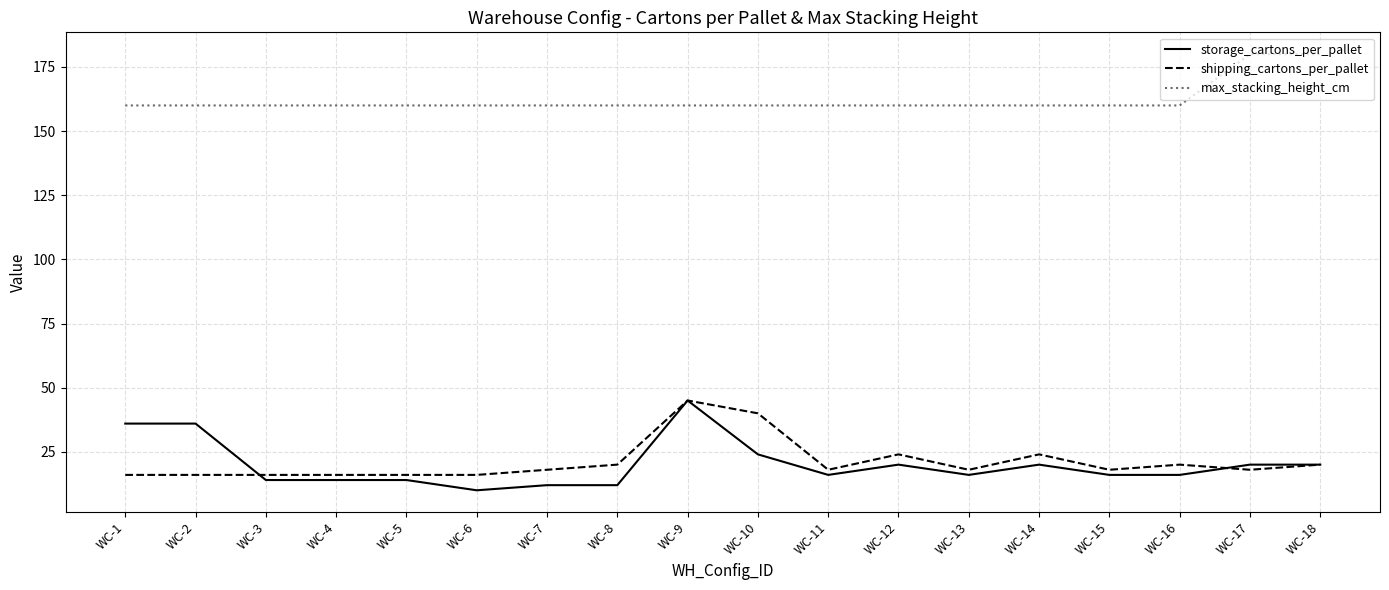

Reading left to right, what are all the values shown in this chart?

storage_cartons_per_pallet: WC-1=36	WC-2=36	WC-3=14	WC-4=14	WC-5=14	WC-6=10	WC-7=12	WC-8=12	WC-9=45	WC-10=24	WC-11=16	WC-12=20	WC-13=16	WC-14=20	WC-15=16	WC-16=16	WC-17=20	WC-18=20
shipping_cartons_per_pallet: WC-1=16	WC-2=16	WC-3=16	WC-4=16	WC-5=16	WC-6=16	WC-7=18	WC-8=20	WC-9=45	WC-10=40	WC-11=18	WC-12=24	WC-13=18	WC-14=24	WC-15=18	WC-16=20	WC-17=18	WC-18=20
max_stacking_height_cm: WC-1=160	WC-2=160	WC-3=160	WC-4=160	WC-5=160	WC-6=160	WC-7=160	WC-8=160	WC-9=160	WC-10=160	WC-11=160	WC-12=160	WC-13=160	WC-14=160	WC-15=160	WC-16=160	WC-17=180	WC-18=180